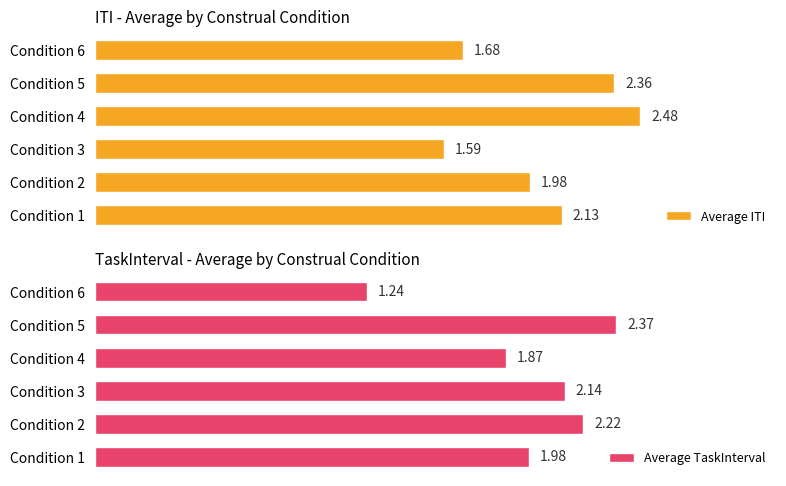

Where is Average ITI nearest to the value 2?

Condition 2